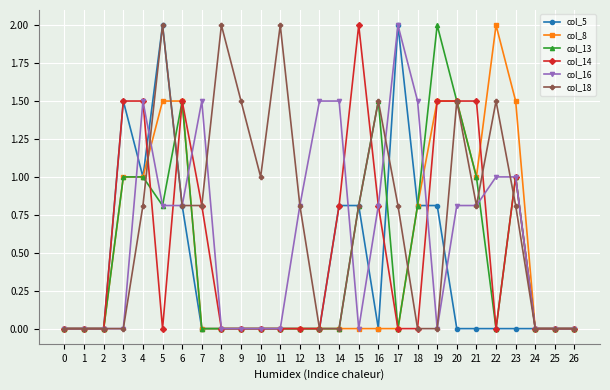

Reading left to right, transcribe all the data shown in this chart.

col_5: 0.0	0.0	0.0	1.5	1.0	2.0	0.8	0.0	0.0	0.0	0.0	0.0	0.0	0.0	0.8	0.8	0.0	2.0	0.8	0.8	0.0	0.0	0.0	0.0	0.0	0.0	0.0
col_8: 0.0	0.0	0.0	1.0	1.0	1.5	1.5	0.0	0.0	0.0	0.0	0.0	0.0	0.0	0.0	0.0	0.0	0.0	0.8	1.5	1.5	1.0	2.0	1.5	0.0	0.0	0.0
col_13: 0.0	0.0	0.0	1.0	1.0	0.8	1.5	0.0	0.0	0.0	0.0	0.0	0.0	0.0	0.0	0.8	1.5	0.0	0.8	2.0	1.5	1.0	0.0	1.0	0.0	0.0	0.0
col_14: 0.0	0.0	0.0	1.5	1.5	0.0	1.5	0.8	0.0	0.0	0.0	0.0	0.0	0.0	0.8	2.0	0.8	0.0	0.0	1.5	1.5	1.5	0.0	1.0	0.0	0.0	0.0
col_16: 0.0	0.0	0.0	0.0	1.5	0.8	0.8	1.5	0.0	0.0	0.0	0.0	0.8	1.5	1.5	0.0	0.8	2.0	1.5	0.0	0.8	0.8	1.0	1.0	0.0	0.0	0.0
col_18: 0.0	0.0	0.0	0.0	0.8	2.0	0.8	0.8	2.0	1.5	1.0	2.0	0.8	0.0	0.0	0.8	1.5	0.8	0.0	0.0	1.5	0.8	1.5	0.8	0.0	0.0	0.0